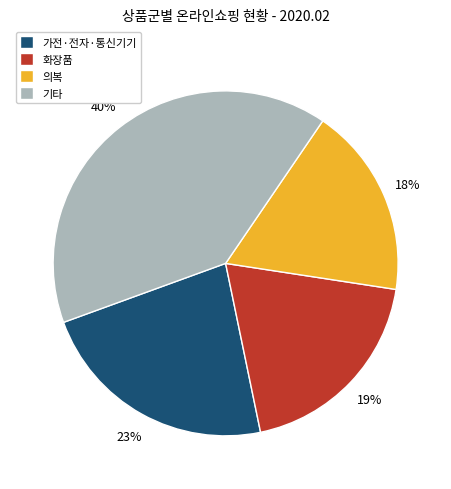

How many segments does this pie chart have?

4